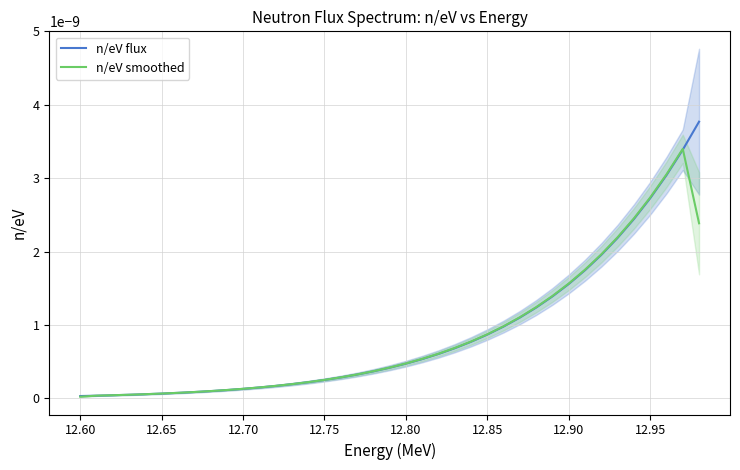

Rank the series by their average value, from highest to lowest.

n/eV flux, n/eV smoothed